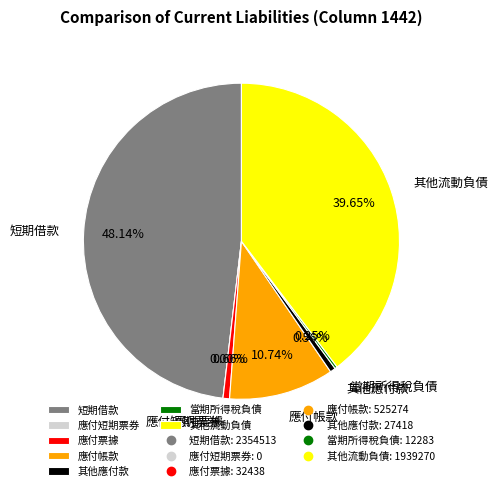

How many slices are in this pie chart?

7